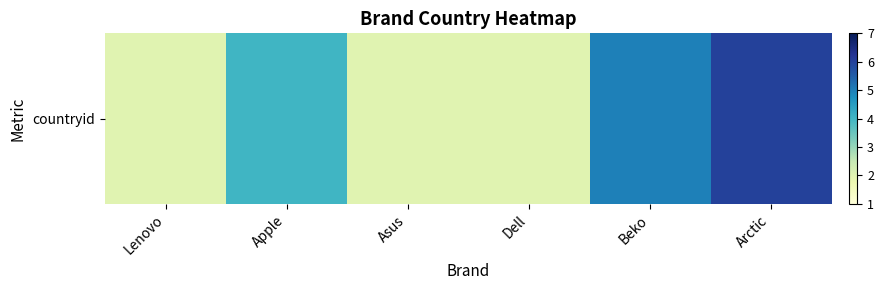

Count the number of data series in this chart.

1